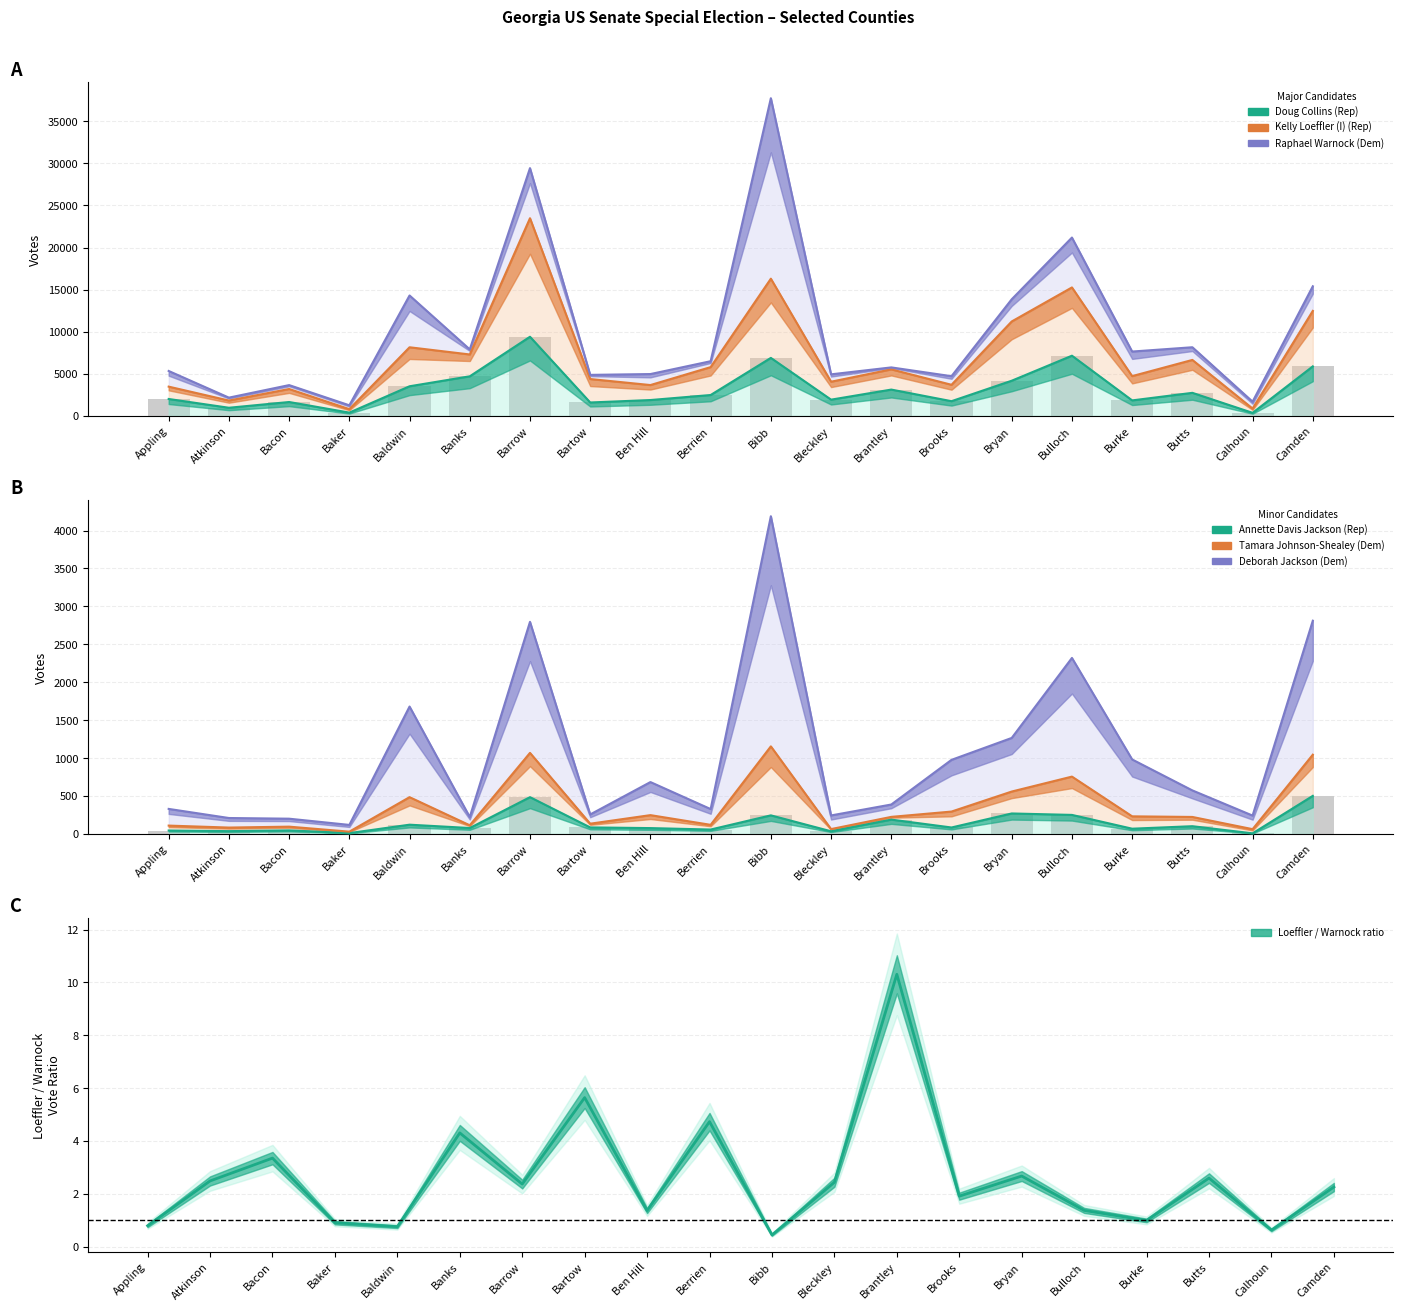

What is the label of the 4th bar from the right?

Burke